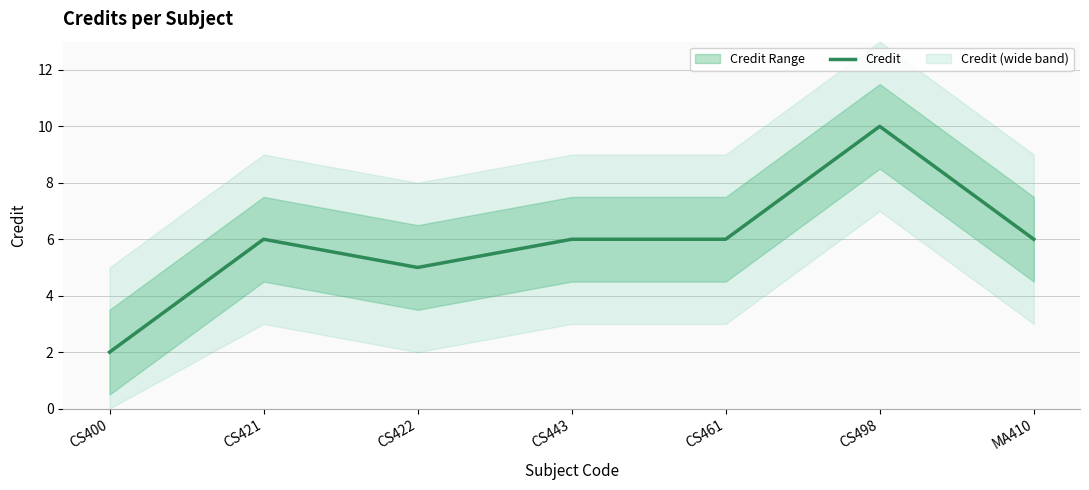

Count the values in the range 5 to 6.

5